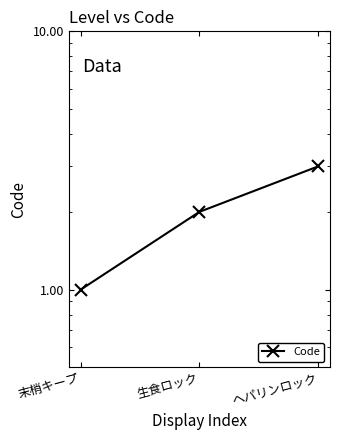

What is the minimum value shown in the chart?

1